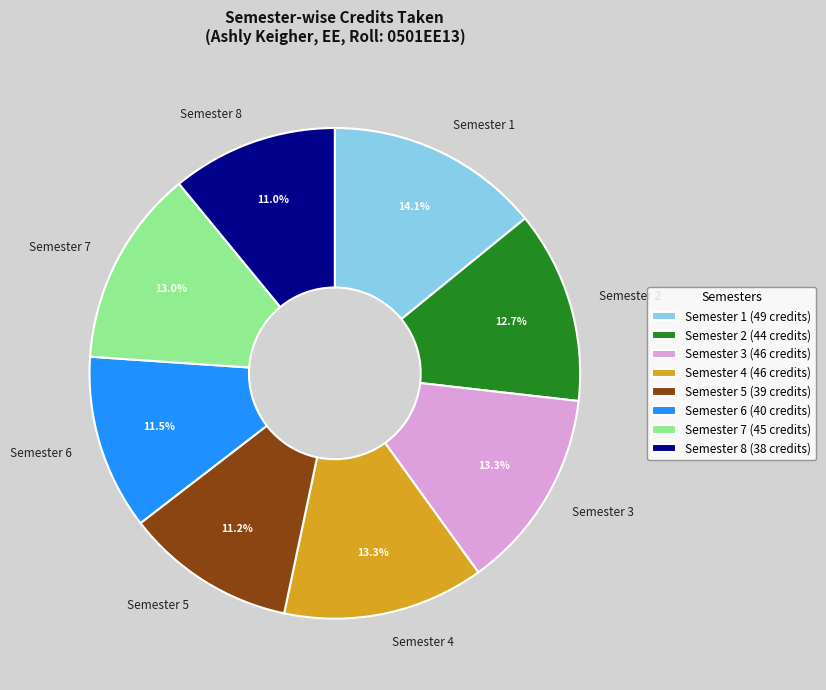

To the nearest percent, what is the average slice percentage?

12%